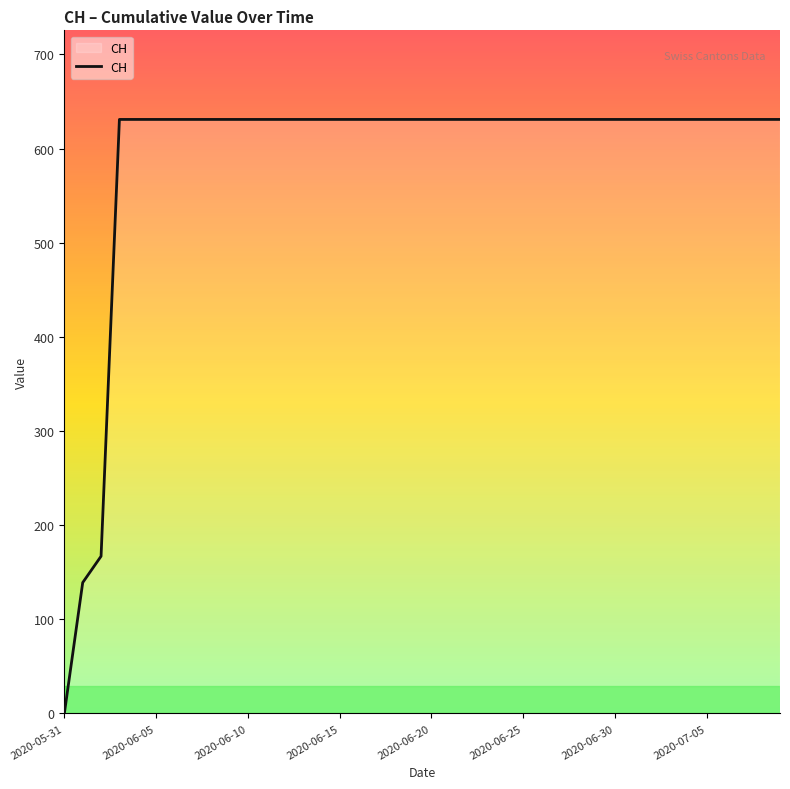

How many positive values are there?

39